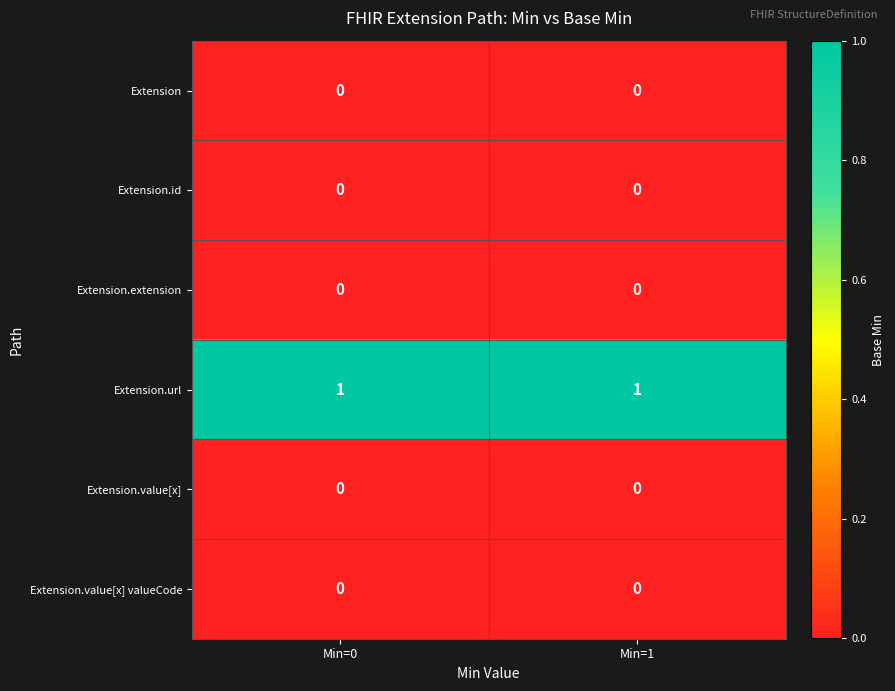

Which series has the largest total across all categories?

Extension.url